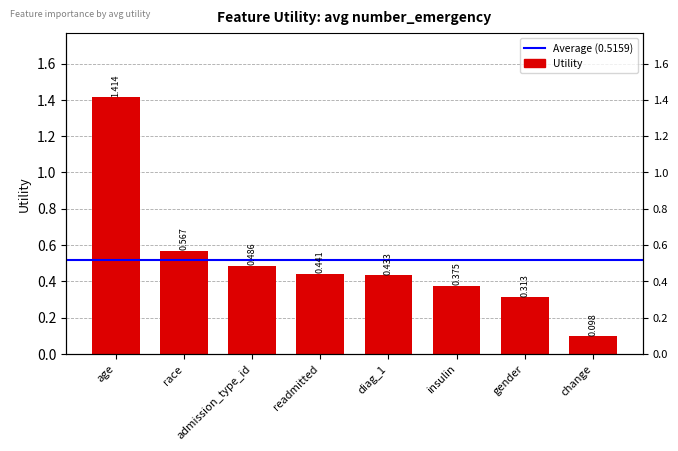

List the labels in order of value, smallest first.

change, gender, insulin, diag_1, readmitted, admission_type_id, race, age